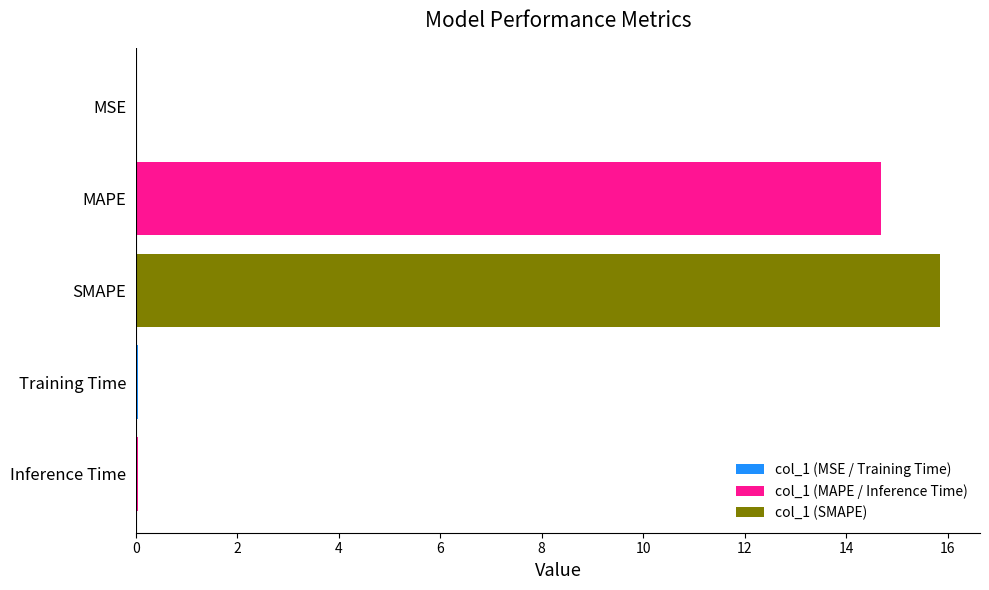

Is it true that the value at MSE is 0.0?

True